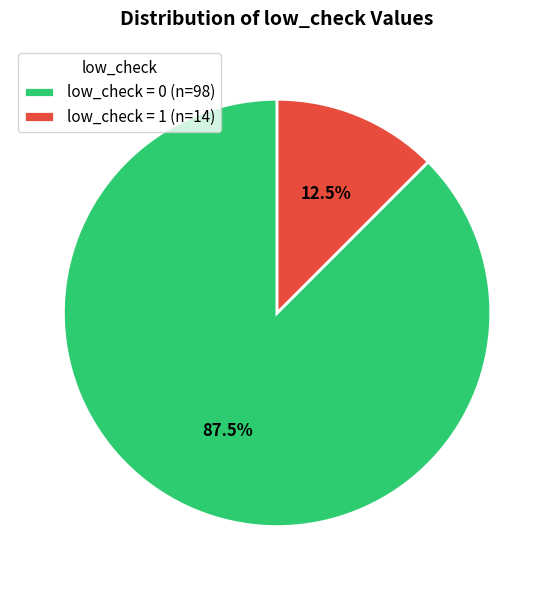

Rank the categories by value from highest to lowest.

low_check = 0 (n=98), low_check = 1 (n=14)